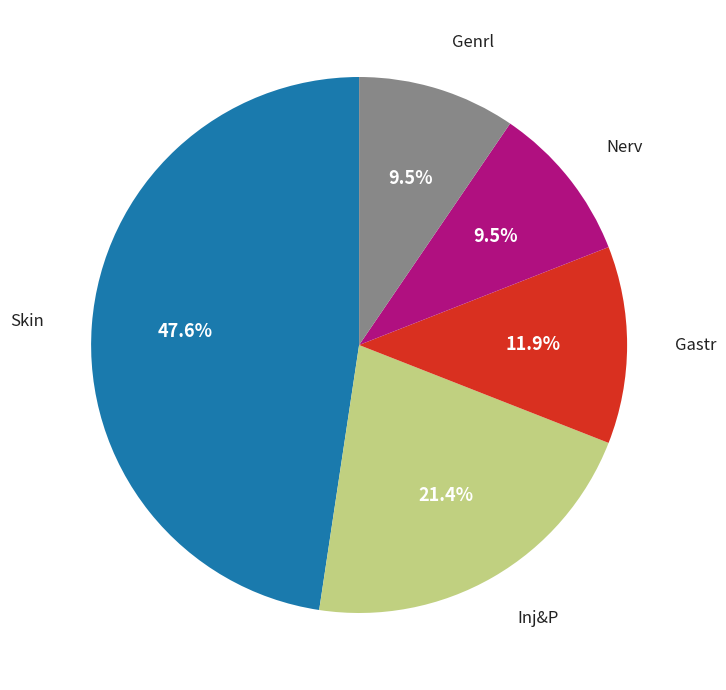

Count the number of slices in the pie.

5